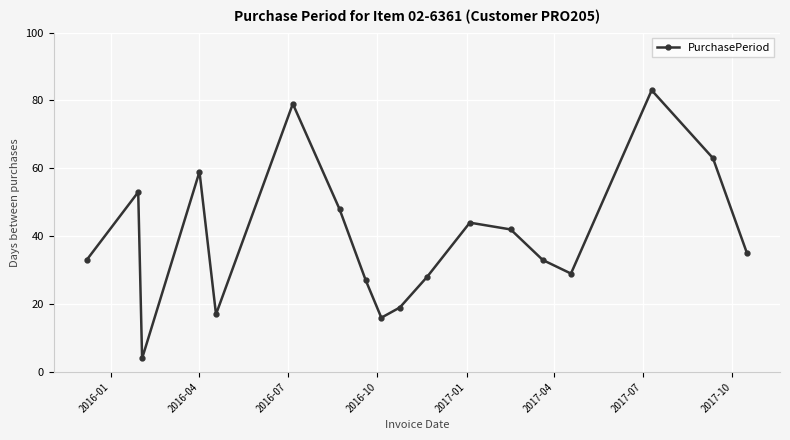

What is the sum of all values?

712